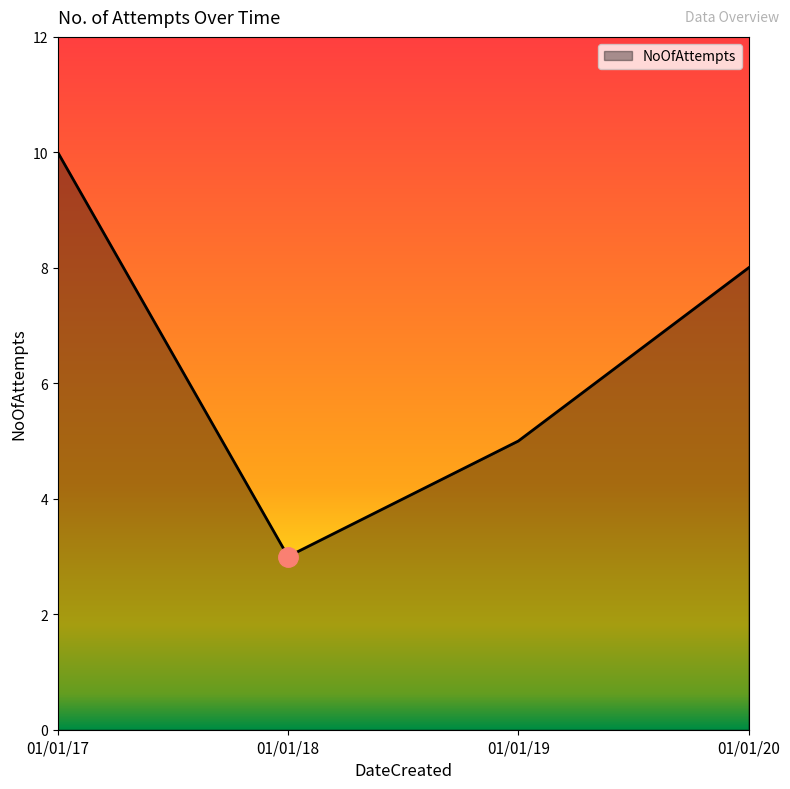

Where is the data nearest to the value 6?

01/01/19